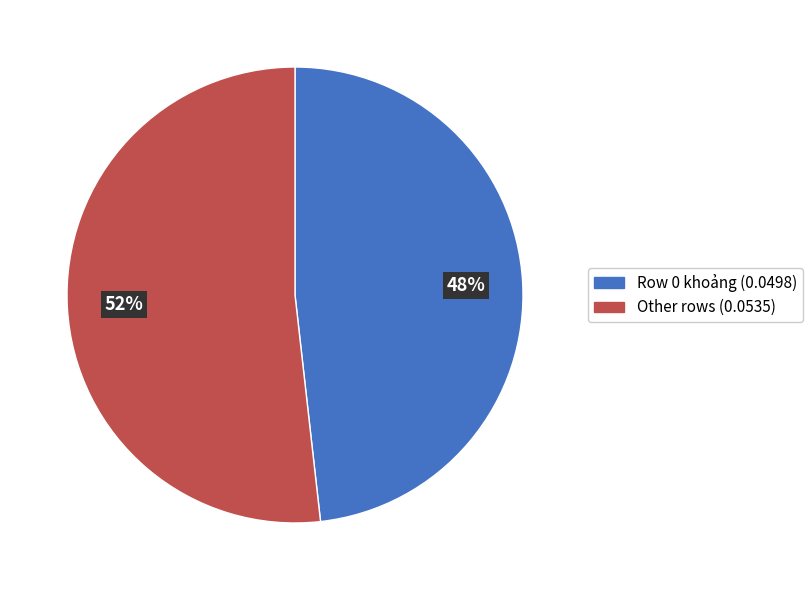

To the nearest percent, what is the difference between the largest and smallest slice percentages?

4%